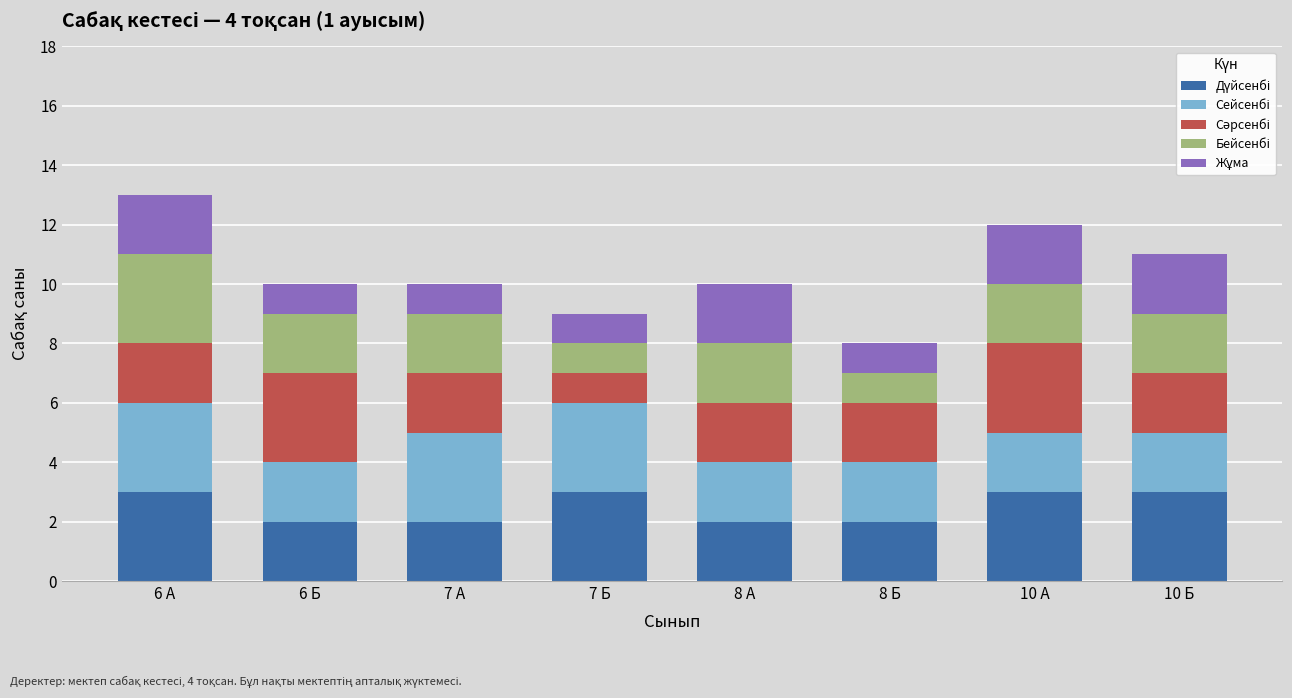

What is the total value across all series at 6 Б?

10